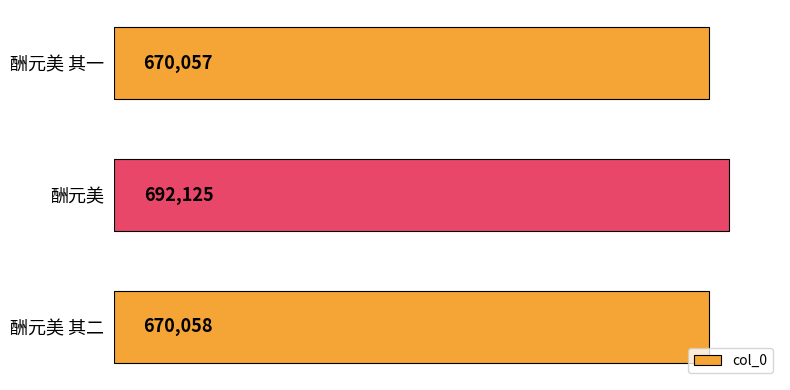

Reading top to bottom, extract all data points from this chart.

酬元美 其一=670057	酬元美=692125	酬元美 其二=670058